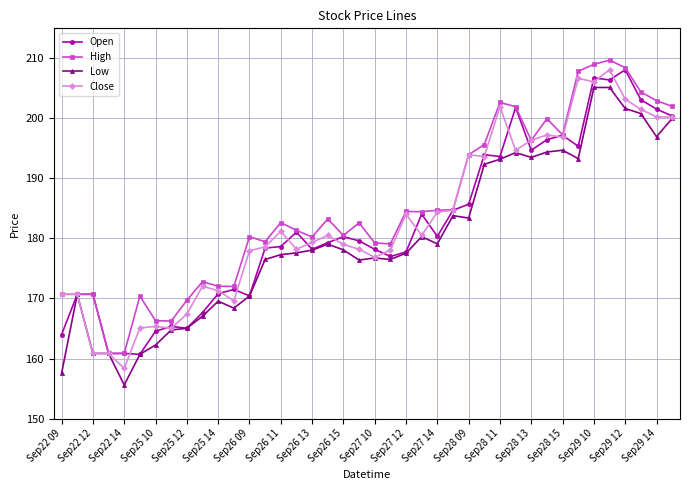

What is the value of the Low point at the 10th from the left?

167.1